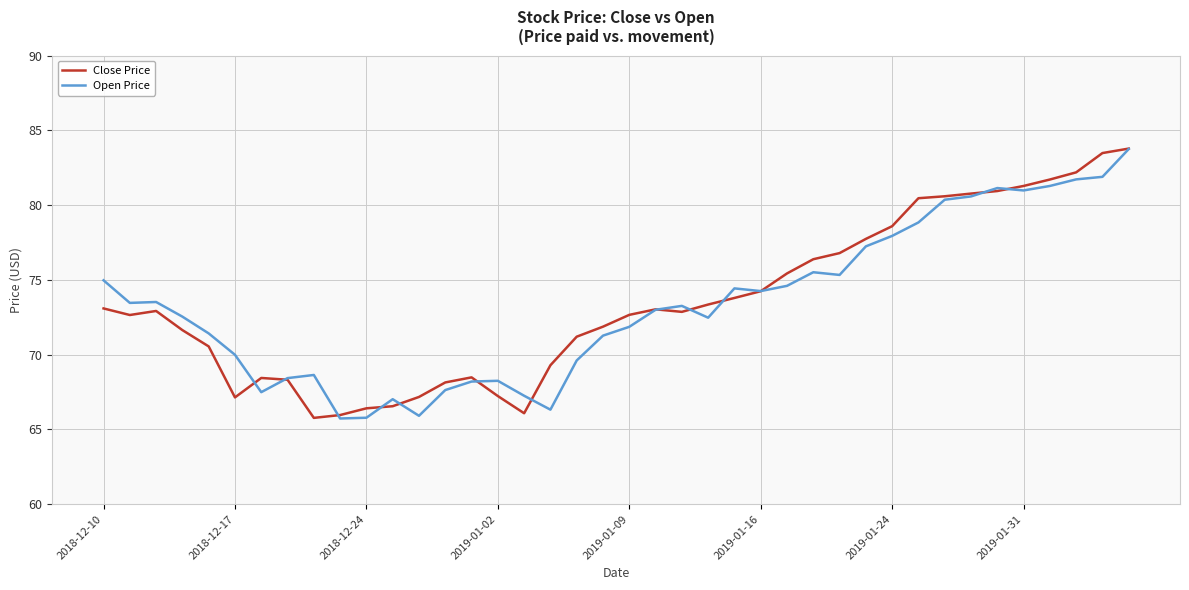

True or false: Close Price and Open Price intersect in this chart.

True